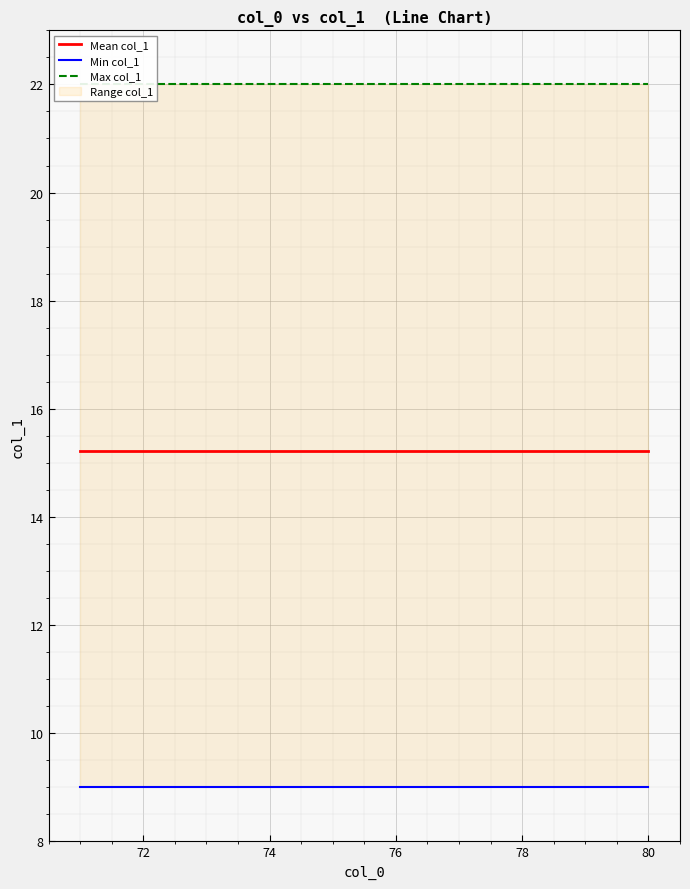

At 76, list the series in order from largest to smallest.

Max col_1, Mean col_1, Min col_1